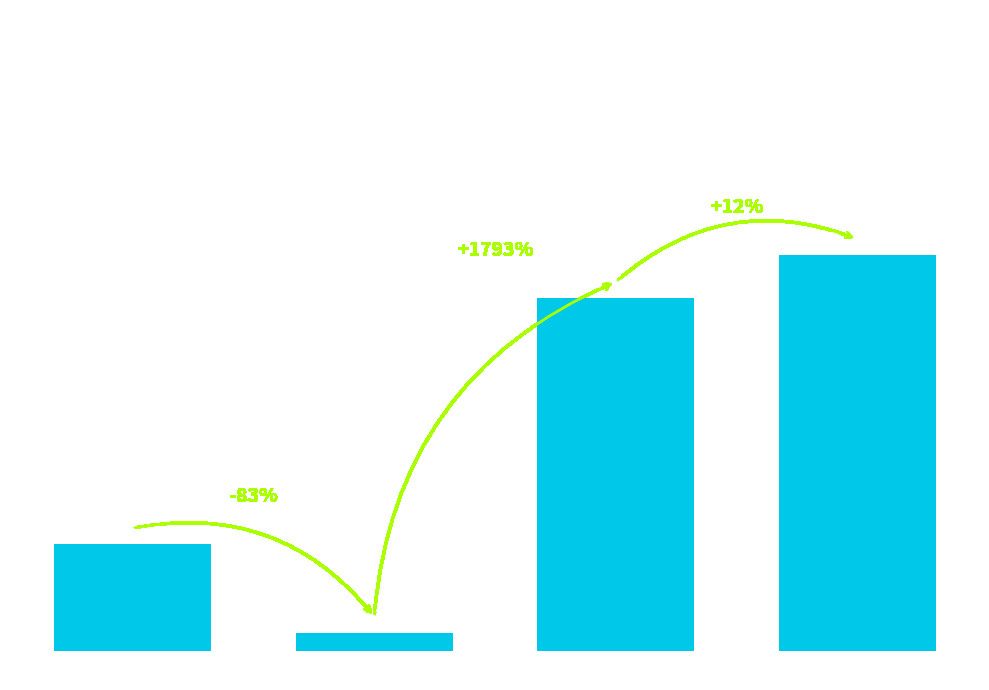

Which has a higher value, Col 2 or Col 1?

Col 2